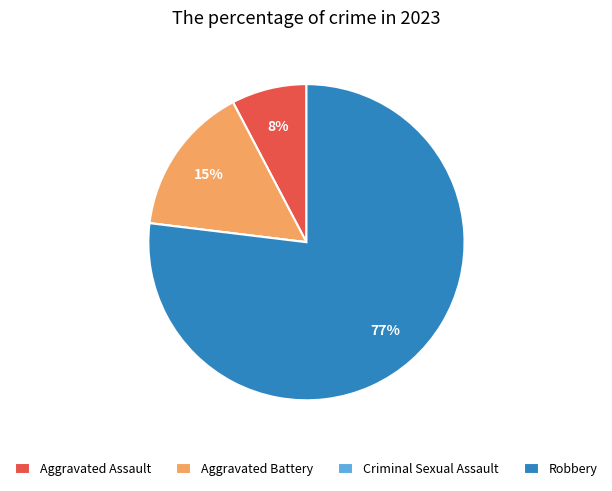

Which slice is the largest?

Robbery